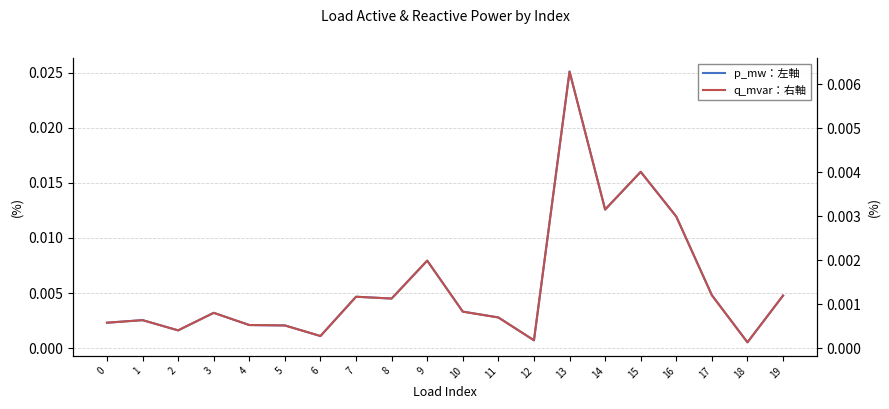

Which series changed the most between 11 and 14?

p_mw：左軸